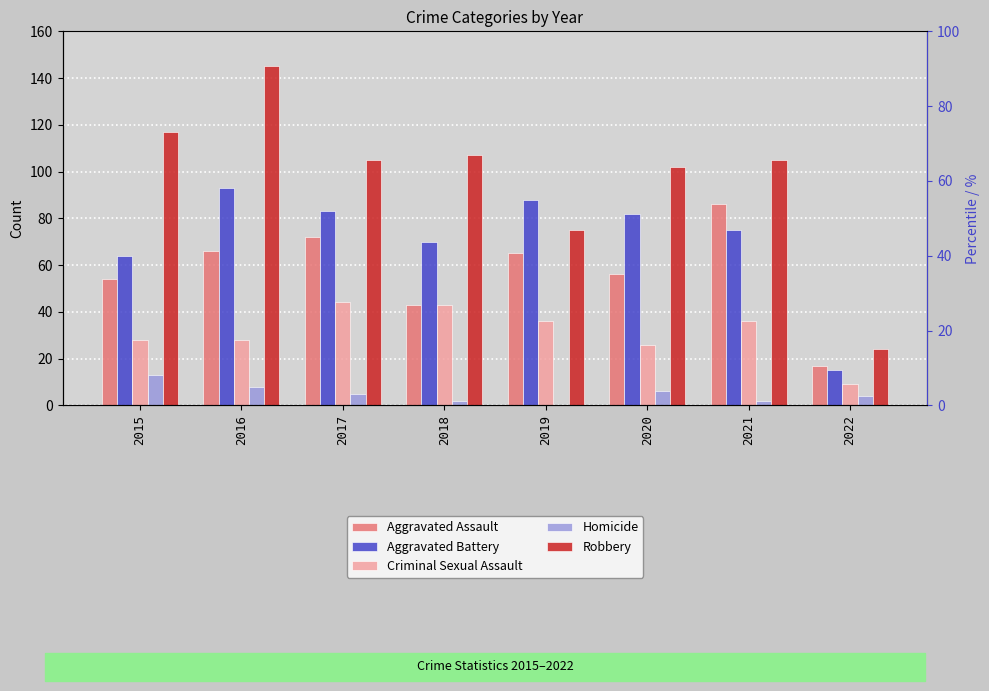

Reading left to right, transcribe all the data shown in this chart.

Aggravated Assault: 54	66	72	43	65	56	86	17
Aggravated Battery: 64	93	83	70	88	82	75	15
Criminal Sexual Assault: 28	28	44	43	36	26	36	9
Homicide: 13	8	5	2	0	6	2	4
Robbery: 117	145	105	107	75	102	105	24